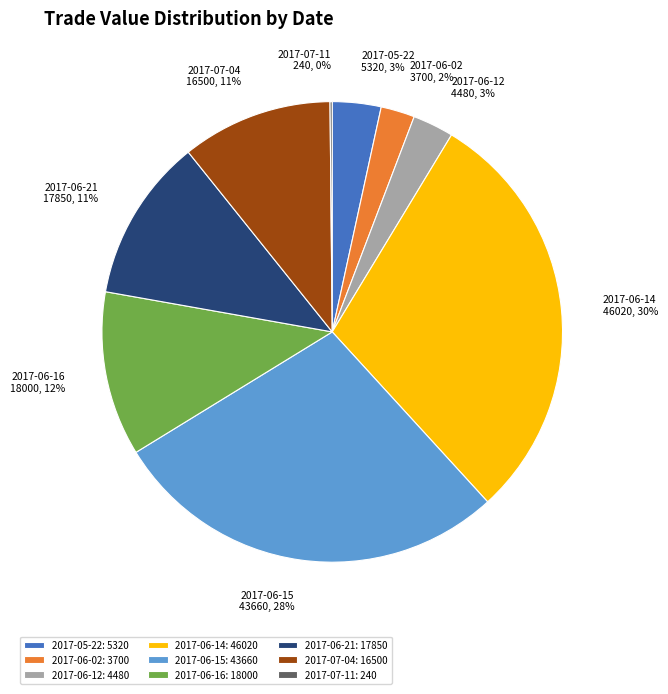

Is the sum of 2017-06-15 and 2017-06-14 greater than half?

Yes